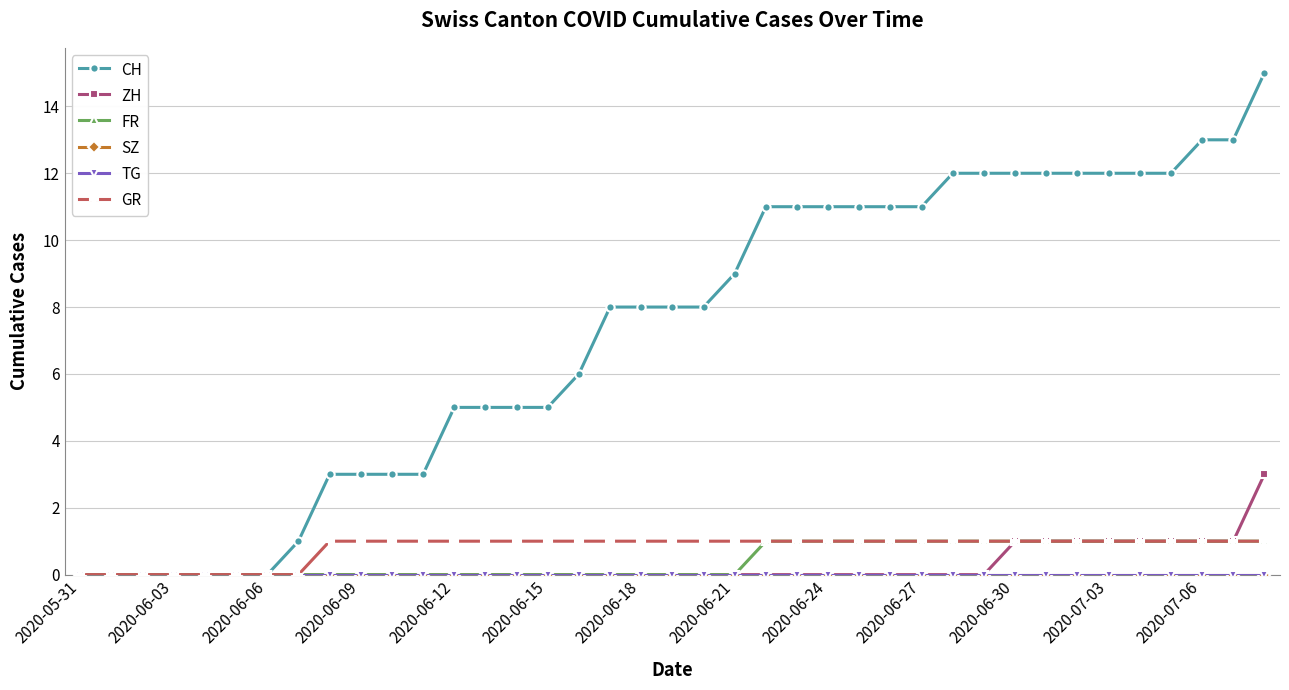

True or false: GR and FR cross at least once.

False